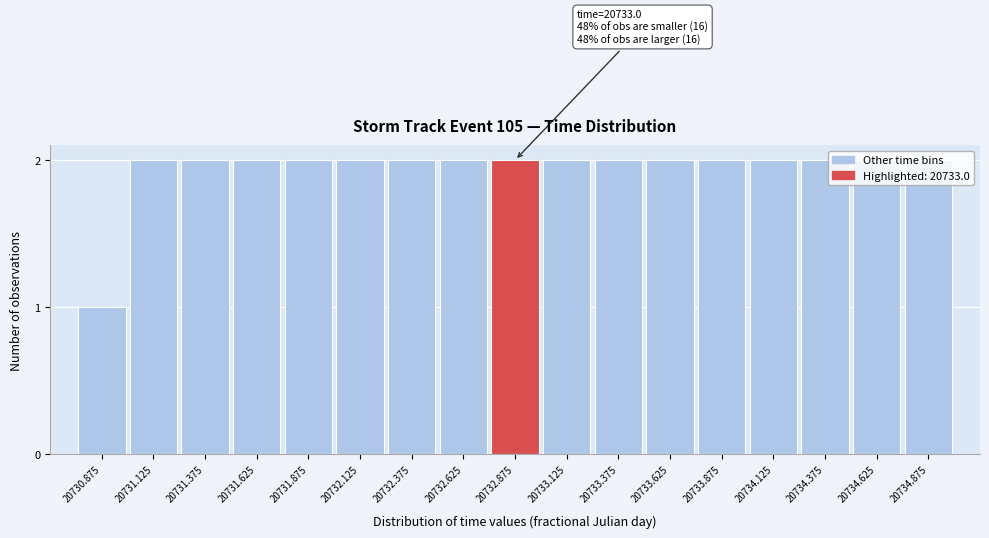

Which category has the lowest value across all series?

20730.875